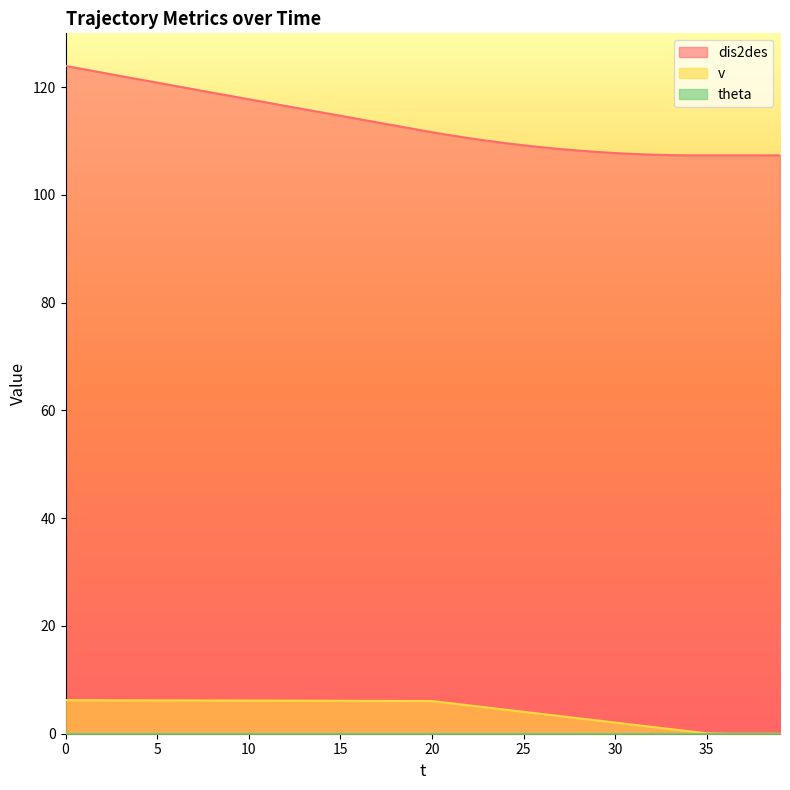

What is the lowest value of the dis2des series?

107.3